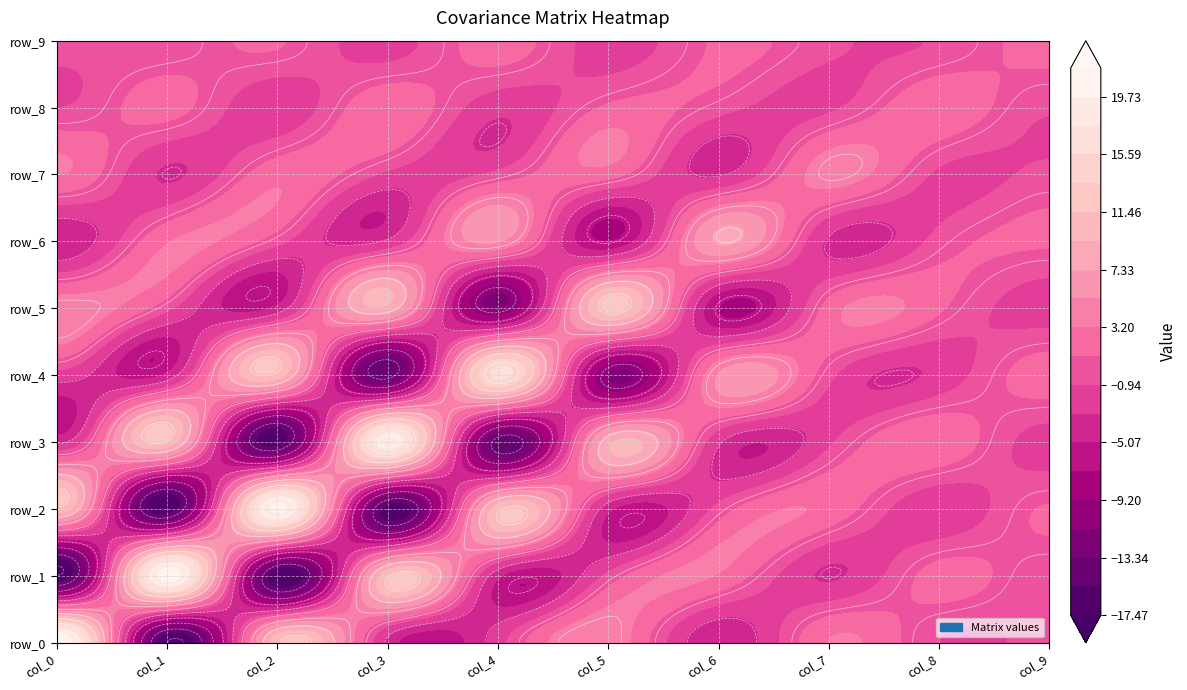

Reading left to right, list all the values displayed in this chart.

row_0: col_0=21.8	col_1=-17.5	col_2=10.7	col_3=-3.6	col_4=-1.9	col_5=4.8	col_6=-5.0	col_7=3.2	col_8=-1.0	col_9=-0.4
row_1: col_0=-17.5	col_1=20.8	col_2=-17.0	col_3=11.0	col_4=-4.6	col_5=-0.4	col_6=3.0	col_7=-3.3	col_8=2.0	col_9=-0.5
row_2: col_0=10.7	col_1=-17.0	col_2=20.2	col_3=-16.5	col_4=10.6	col_5=-4.4	col_6=-0.3	col_7=2.6	col_8=-2.7	col_9=1.3
row_3: col_0=-3.6	col_1=11.0	col_2=-16.5	col_3=19.0	col_4=-14.8	col_5=8.7	col_6=-2.8	col_7=-1.4	col_8=2.9	col_9=-1.9
row_4: col_0=-1.9	col_1=-4.6	col_2=10.6	col_3=-14.8	col_4=16.2	col_5=-11.4	col_6=5.4	col_7=-0.3	col_8=-2.4	col_9=2.2
row_5: col_0=4.8	col_1=-0.4	col_2=-4.4	col_3=8.7	col_4=-11.4	col_5=12.0	col_6=-7.1	col_7=2.0	col_8=1.5	col_9=-2.0
row_6: col_0=-5.0	col_1=3.0	col_2=-0.3	col_3=-2.8	col_4=5.4	col_5=-7.1	col_6=7.5	col_7=-3.4	col_8=-0.1	col_9=1.4
row_7: col_0=3.2	col_1=-3.3	col_2=2.6	col_3=-1.4	col_4=-0.3	col_5=2.0	col_6=-3.4	col_7=4.3	col_8=-1.4	col_9=-0.5
row_8: col_0=-1.0	col_1=2.0	col_2=-2.7	col_3=2.9	col_4=-2.4	col_5=1.5	col_6=-0.1	col_7=-1.4	col_8=2.7	col_9=-0.7
row_9: col_0=-0.4	col_1=-0.5	col_2=1.3	col_3=-1.9	col_4=2.2	col_5=-2.0	col_6=1.4	col_7=-0.5	col_8=-0.7	col_9=1.8